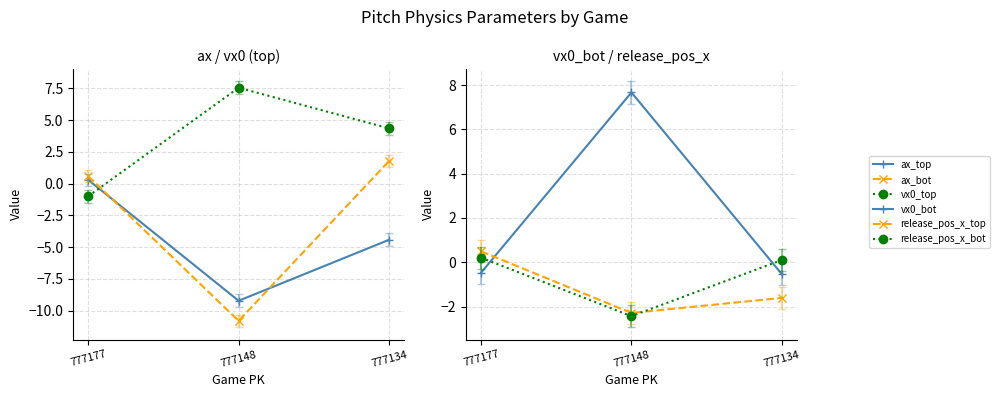

Reading left to right, extract all data points from this chart.

ax_top: 0.3	-9.2	-4.4
ax_bot: 0.6	-10.8	1.8
vx0_top: -1.0	7.6	4.4
vx0_bot: -0.5	7.7	-0.5
release_pos_x_top: 0.5	-2.3	-1.6
release_pos_x_bot: 0.2	-2.4	0.1